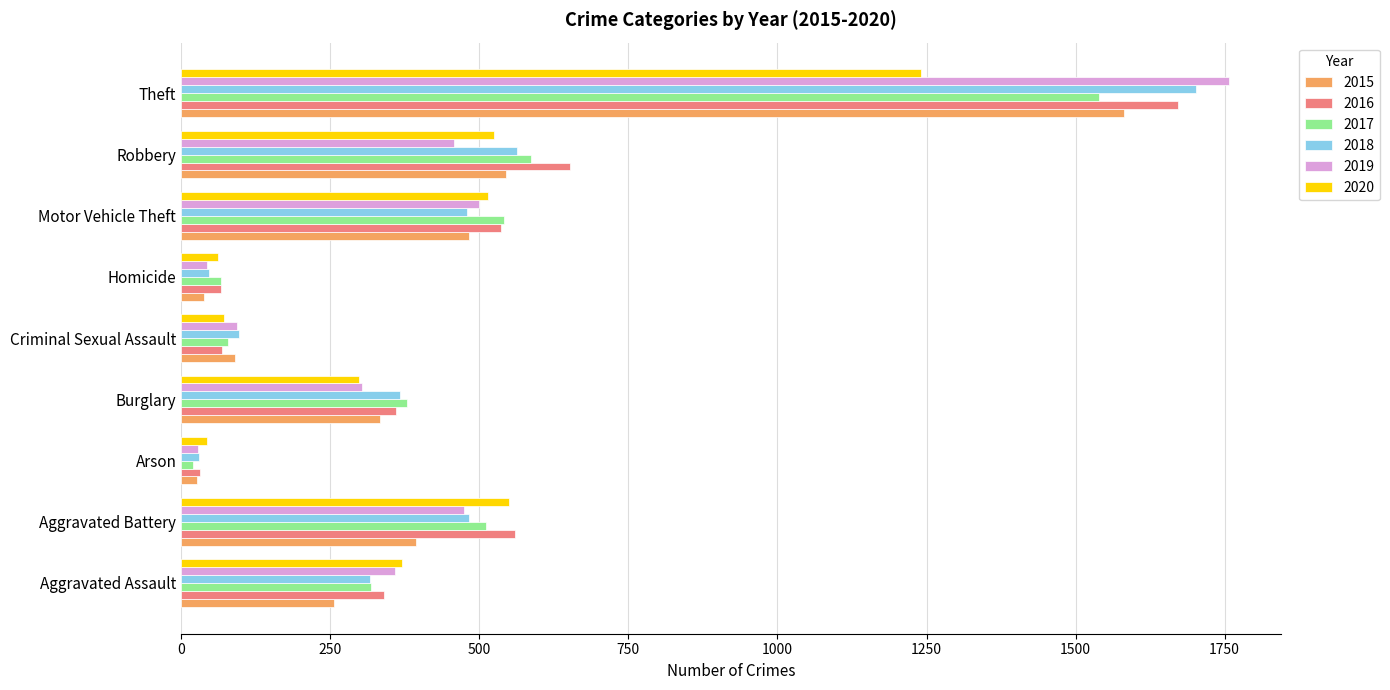

Which category has the highest value in the 2020 series?

Theft